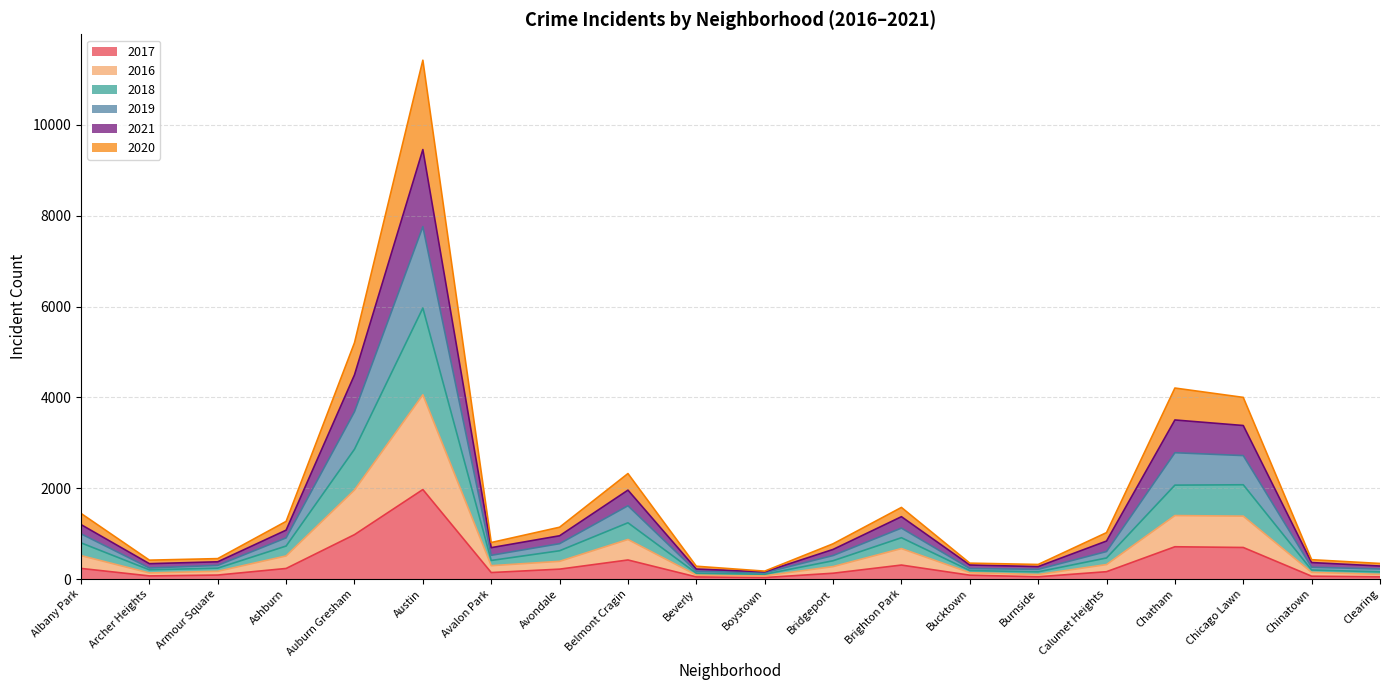

At which category is the sum across all series the highest?

Austin